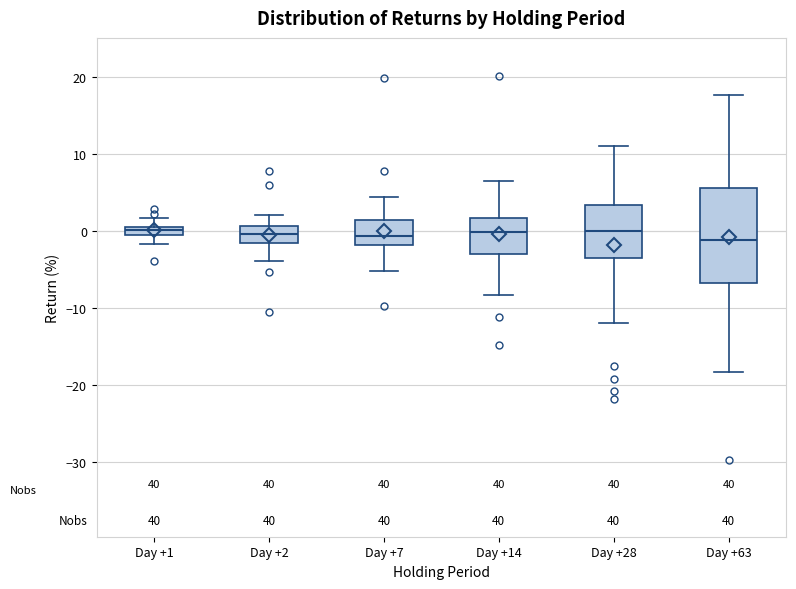

Which box is the tallest, from its lower edge to its upper edge?

Day +63